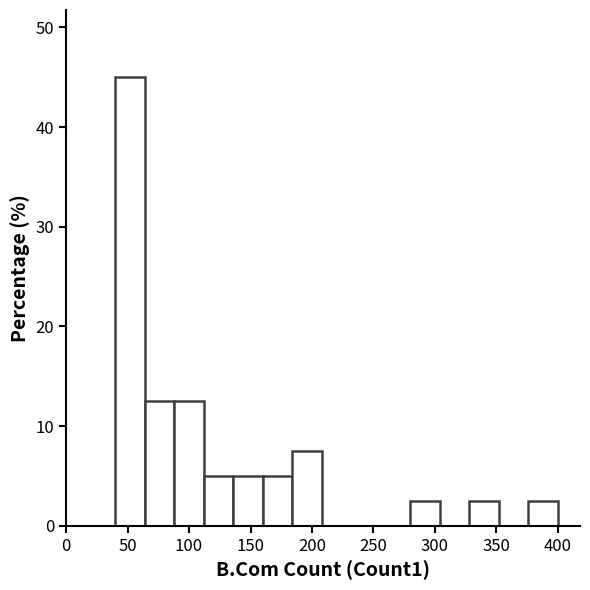

Reading left to right, transcribe this chart: for each bar, give the range it covers on the x-axis and its height. Neither the bar edges nor the heights are printed on the chart, so give them approximately, as read against the axes.

40 to 64: 45
64 to 88: 13
88 to 112: 13
112 to 136: 5
136 to 160: 5
160 to 184: 5
184 to 208: 8
208 to 232: 0
232 to 256: 0
256 to 280: 0
280 to 304: 3
304 to 328: 0
328 to 352: 3
352 to 376: 0
376 to 400: 3